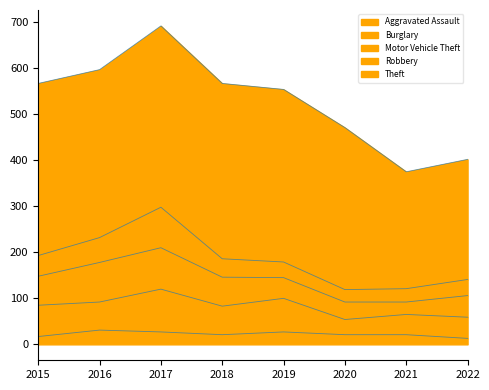

At how many categories does at least one series exceed 328?

6